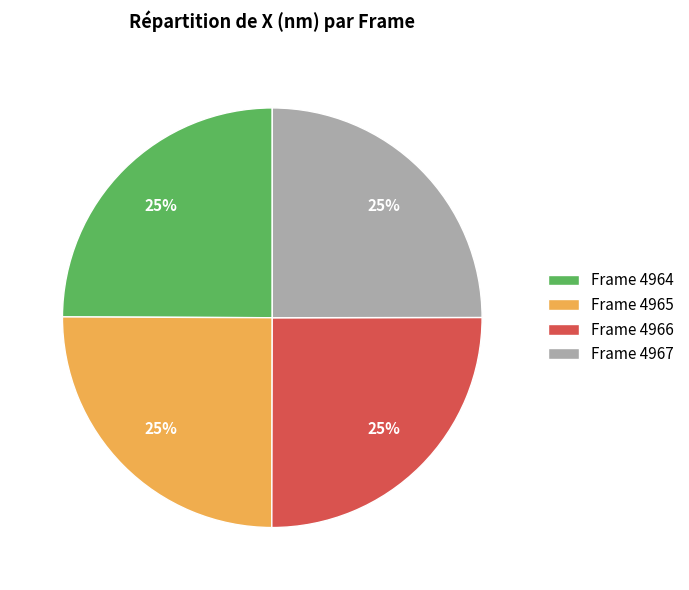

Does any single category account for the majority?

No